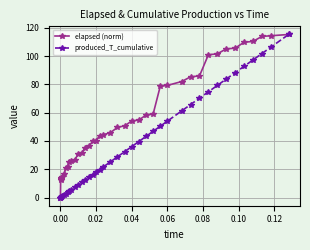

What is the value of the elapsed (norm) point at the 20th from the left?

45.8